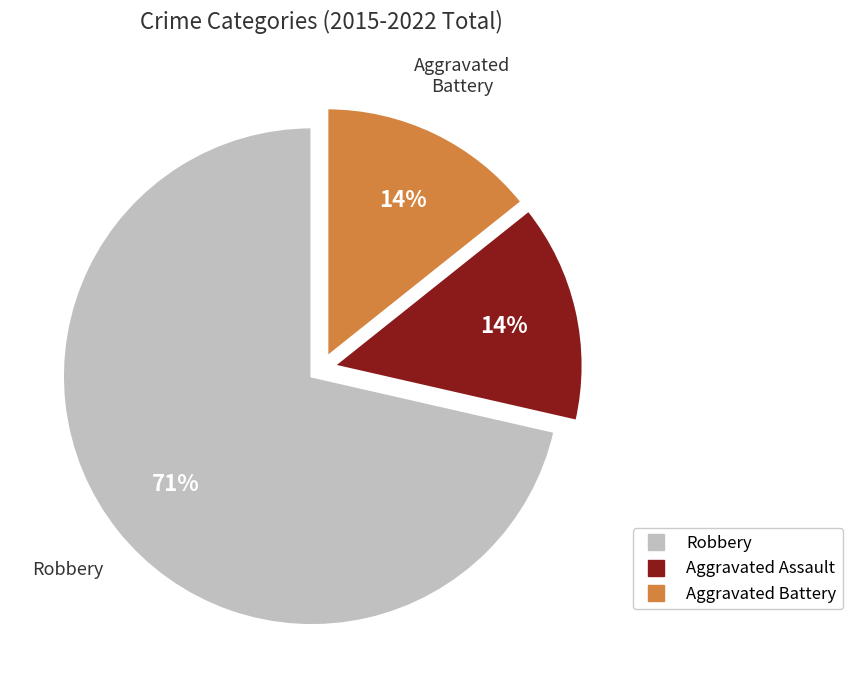

How many segments does this pie chart have?

3